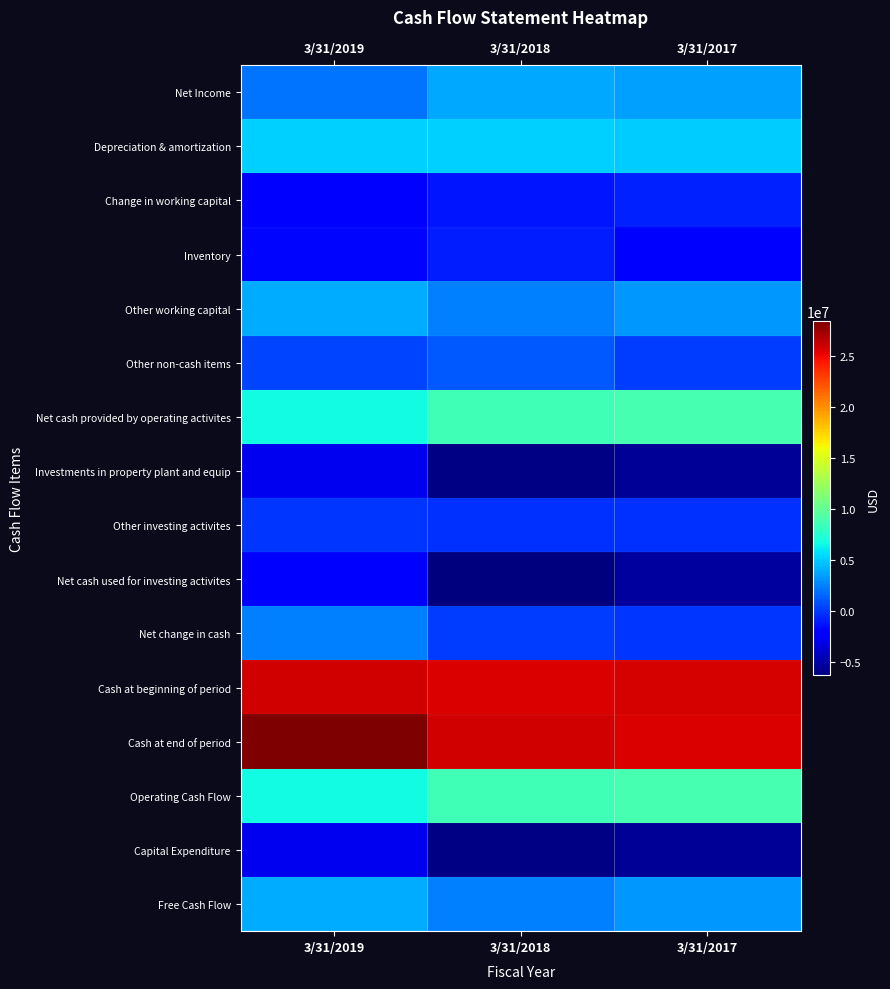

At which category does the chart reach its minimum across all series?

3/31/2018